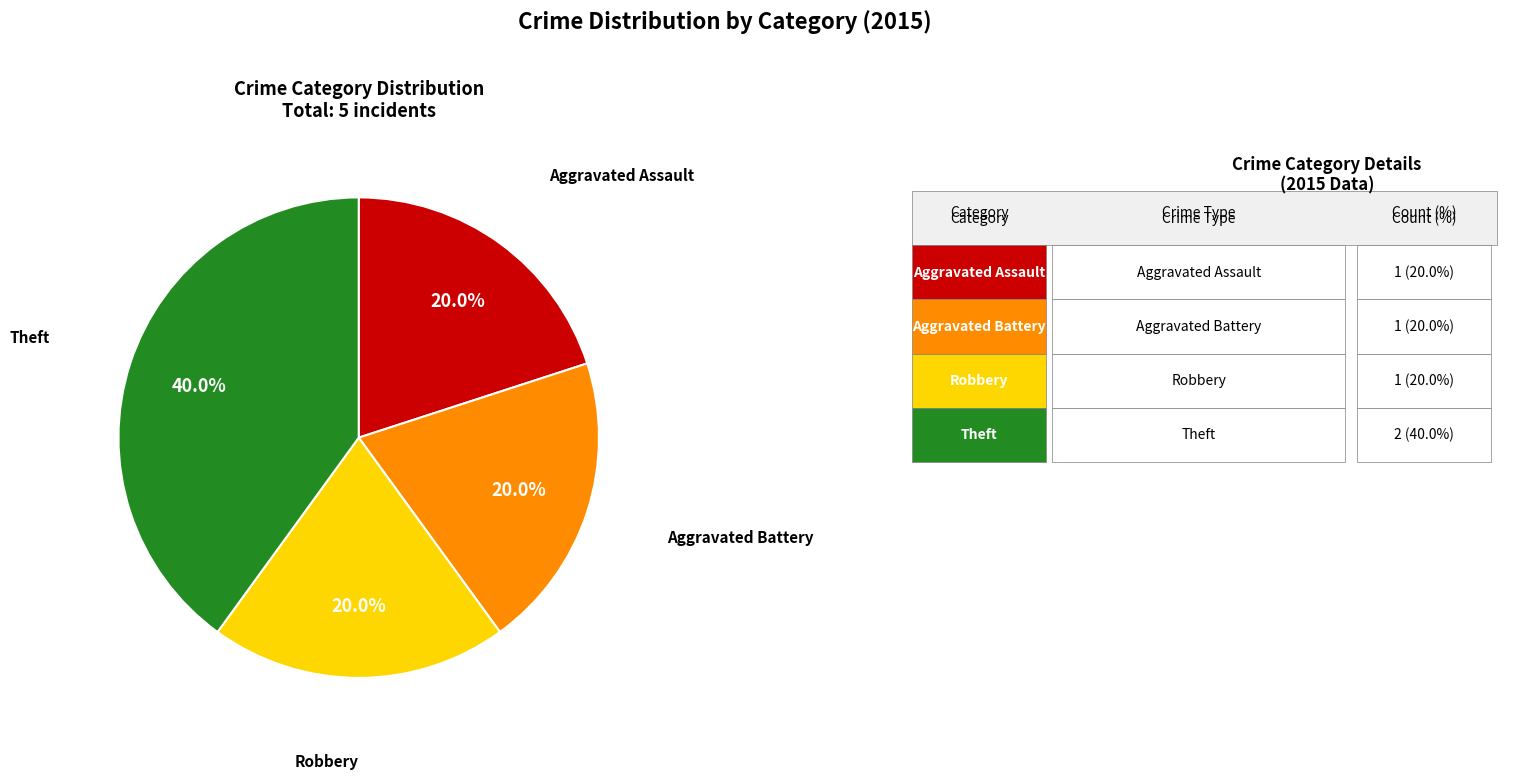

Does any single category account for the majority?

No